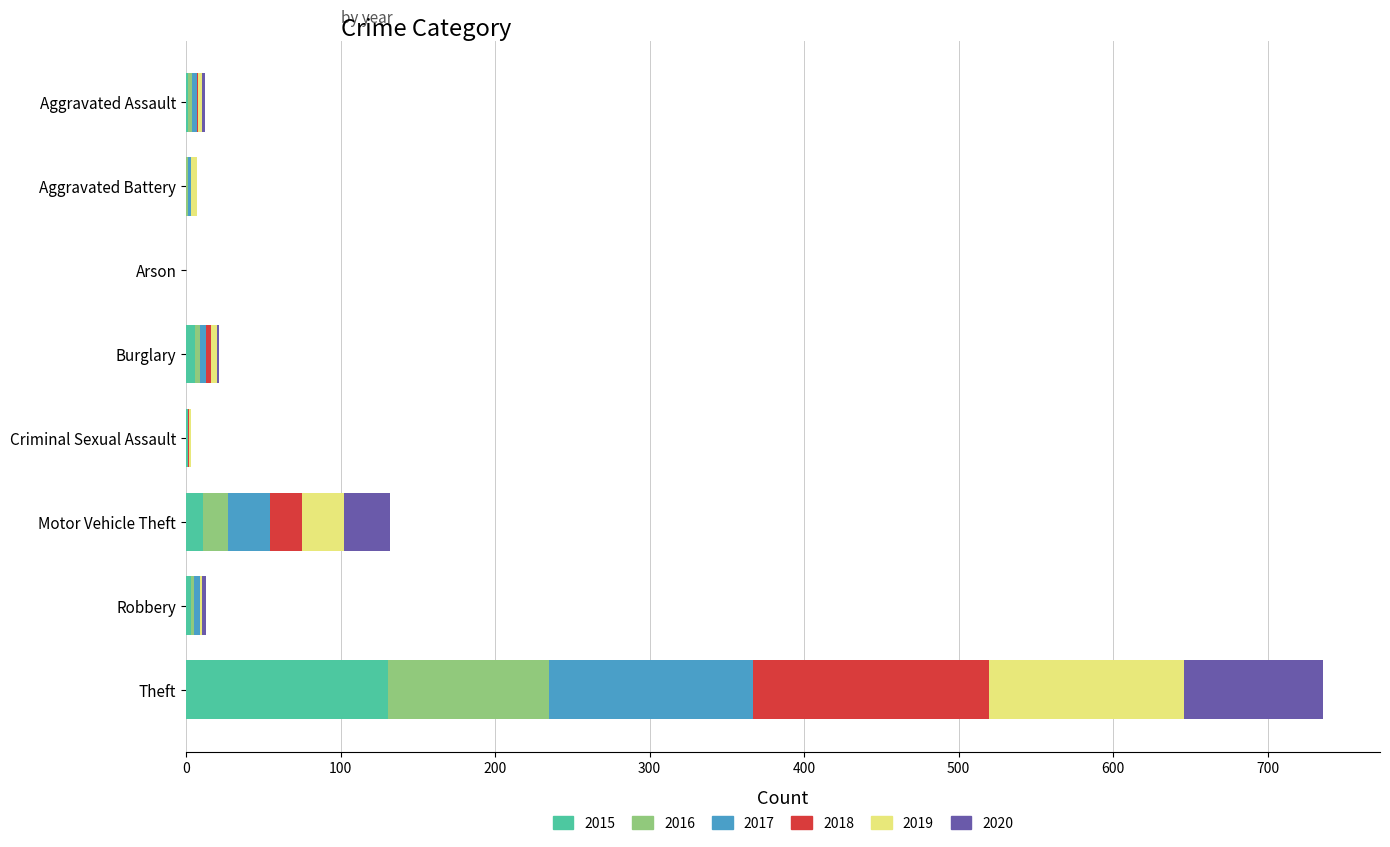

What is the maximum value for 2015?

131